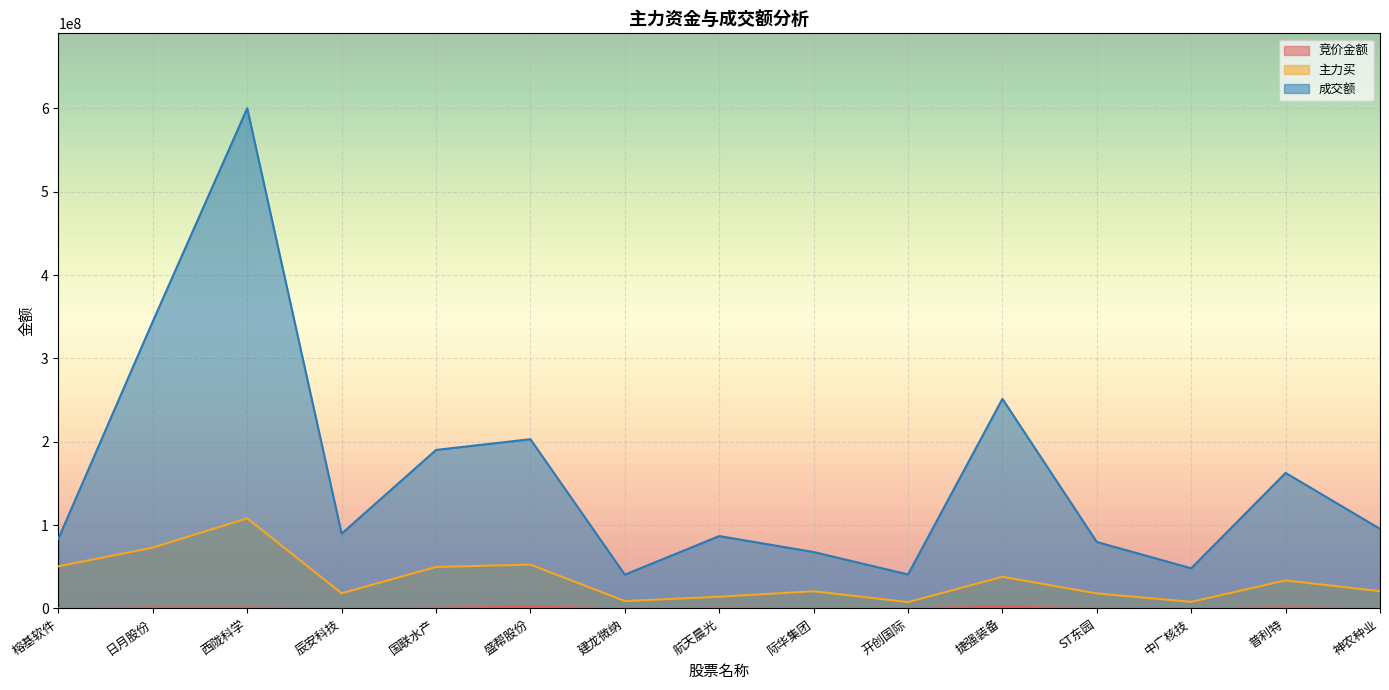

True or false: 竞价金额 and 主力买 intersect in this chart.

False